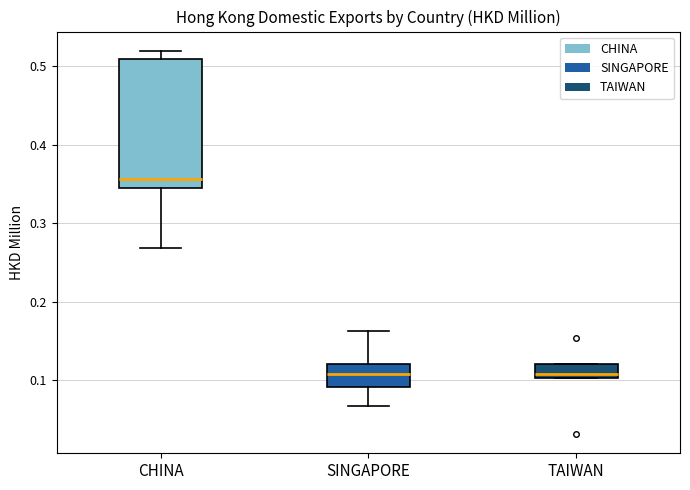

Reading left to right, transcribe this box plot: for each box, give where its median line is, the range the box spans, and where its two whiskers end, as read against the y-axis. The values are not printed on the chart, so give them approximately, as read against the axis.

CHINA: median 0.36, box 0.35 to 0.51, whiskers 0.27 to 0.52
SINGAPORE: median 0.11, box 0.09 to 0.12, whiskers 0.07 to 0.16
TAIWAN: median 0.11, box 0.10 to 0.12, whiskers 0.10 to 0.12